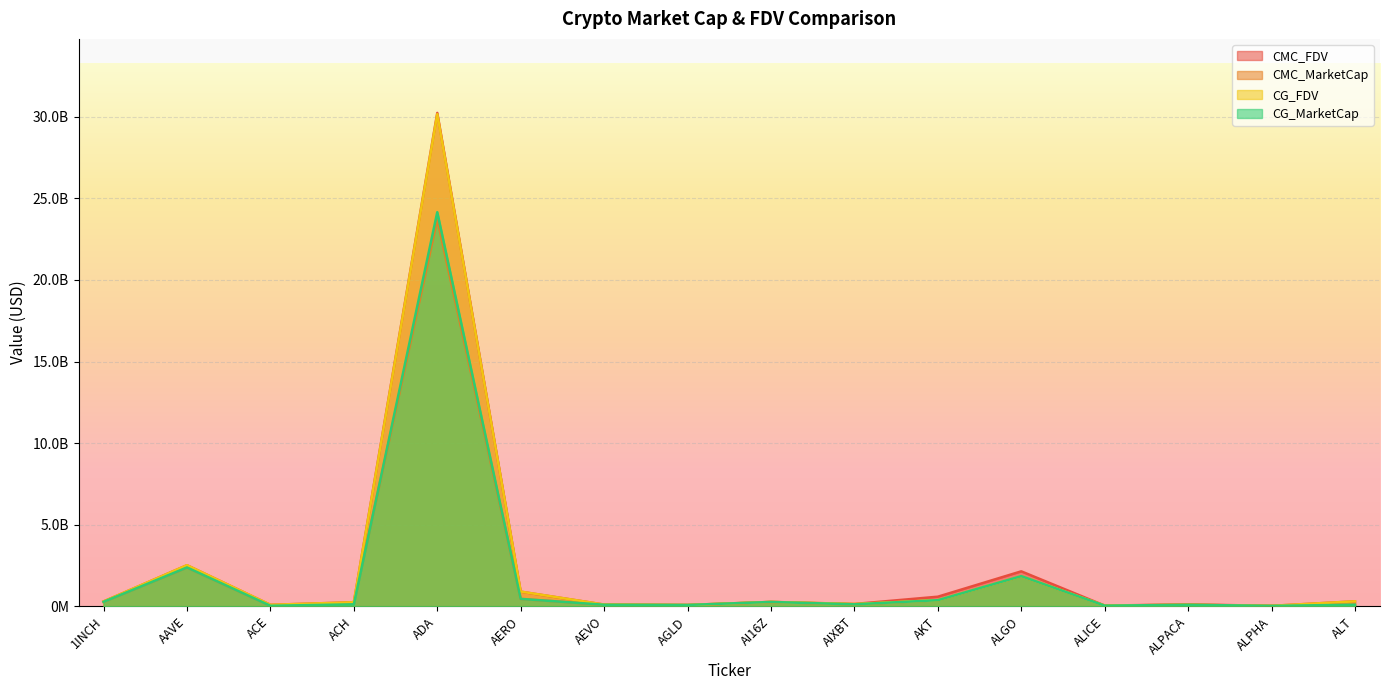

What is the difference between the second highest and second lowest values in the CG_FDV series?

2478447481.0